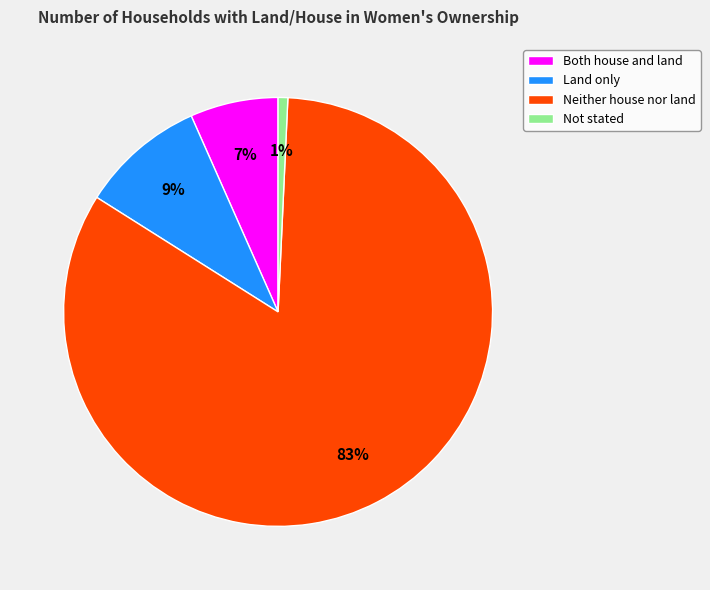

What is the largest slice in the pie chart?

Neither house nor land